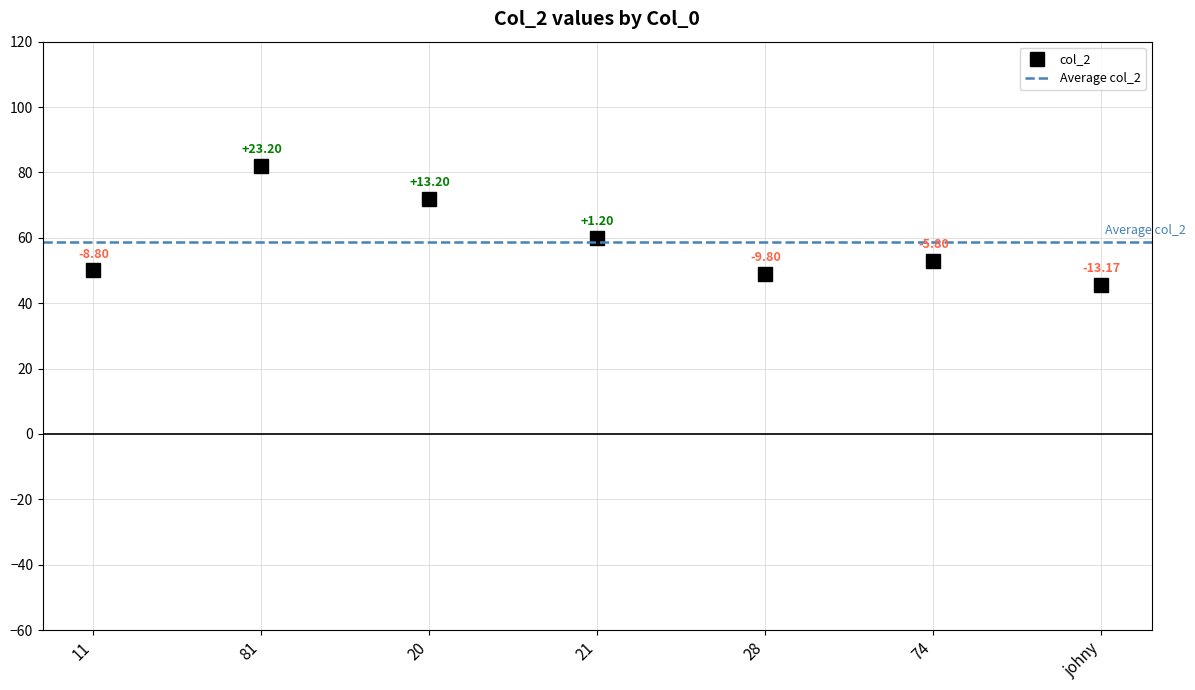

At which category does the chart reach its minimum across all series?

johny